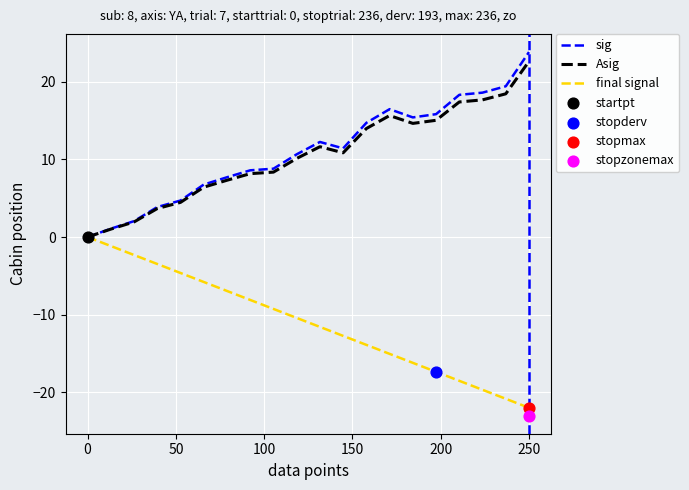

Which series has the widest spread of Y values?

sig